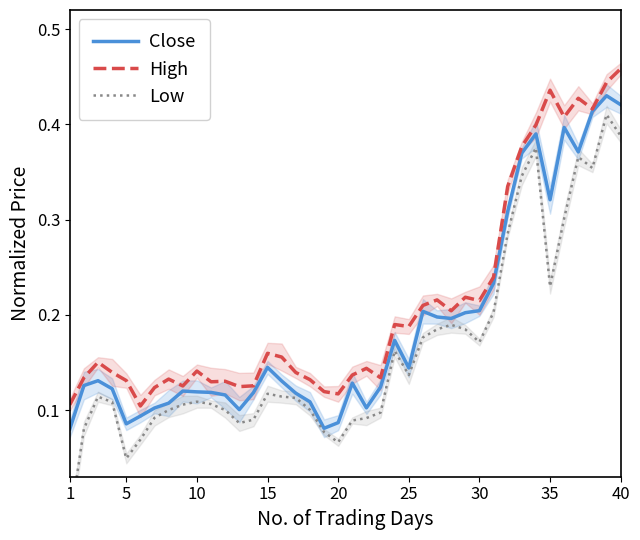

What is the sum of the Close values at 28 and 33?

0.6